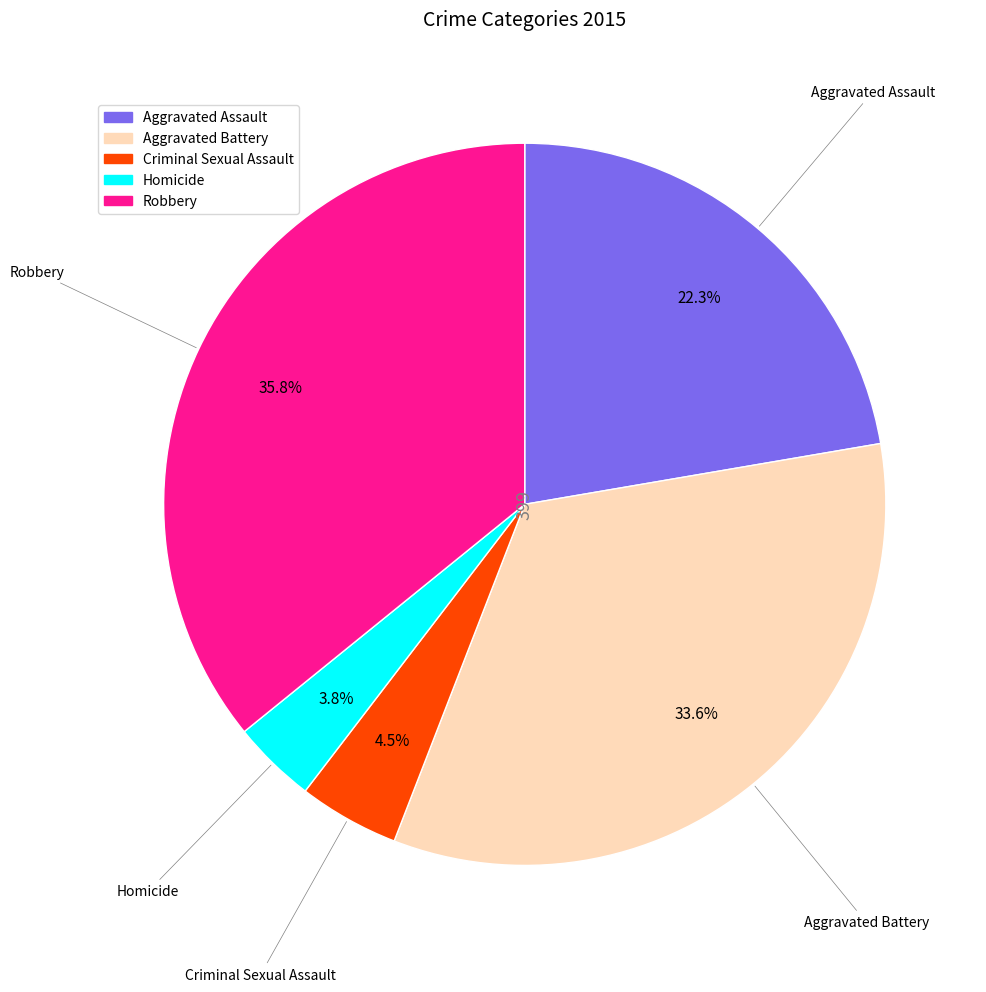

To the nearest percent, what is the average slice percentage?

20%